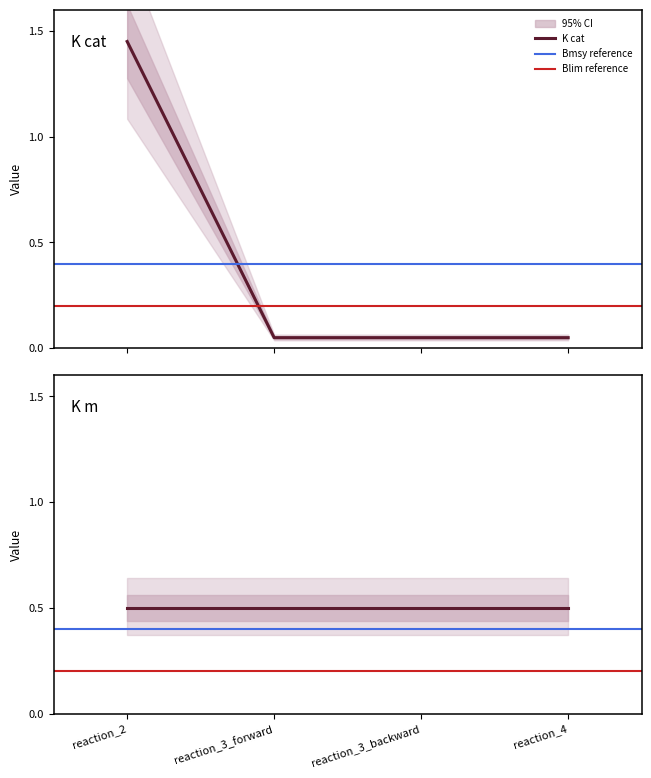

List the labels in order of value, largest first.

reaction_2, reaction_3_forward, reaction_3_backward, reaction_4